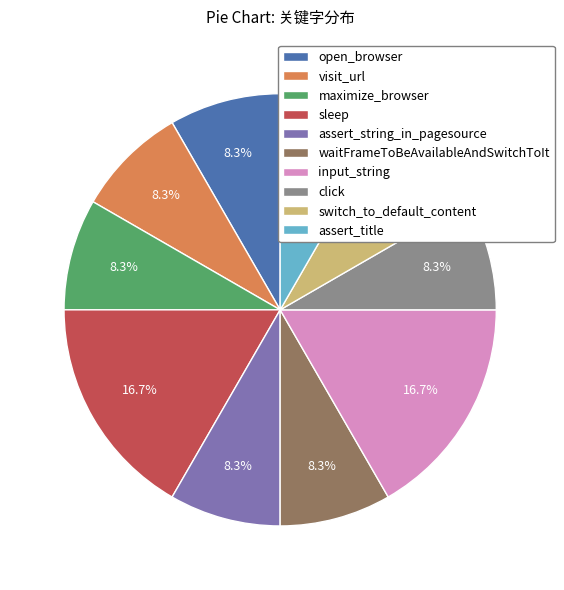

To the nearest percent, what is the average slice percentage?

10%